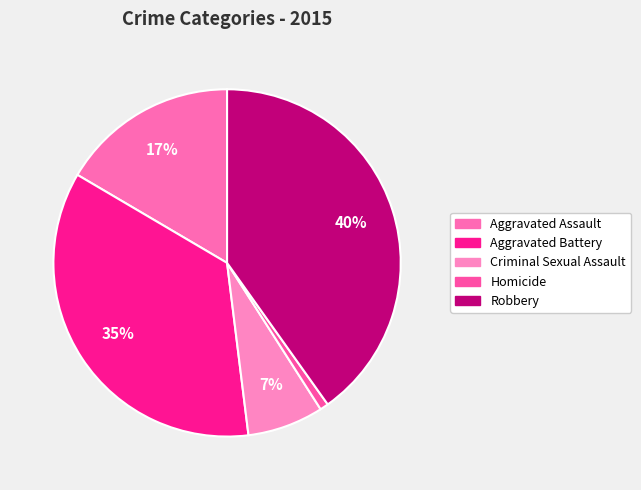

What percentage is NOT represented by Aggravated Battery?

64.6%